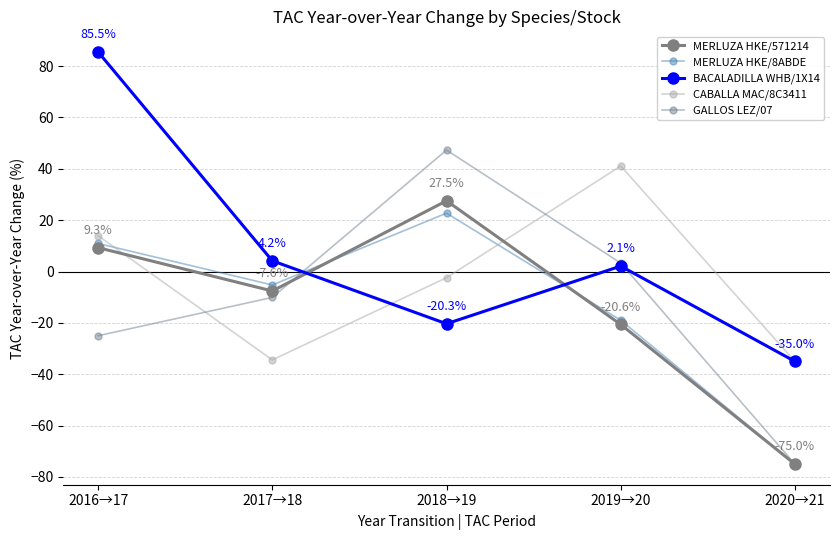

What is the difference between the highest and lowest values at 2016→17?

110.5